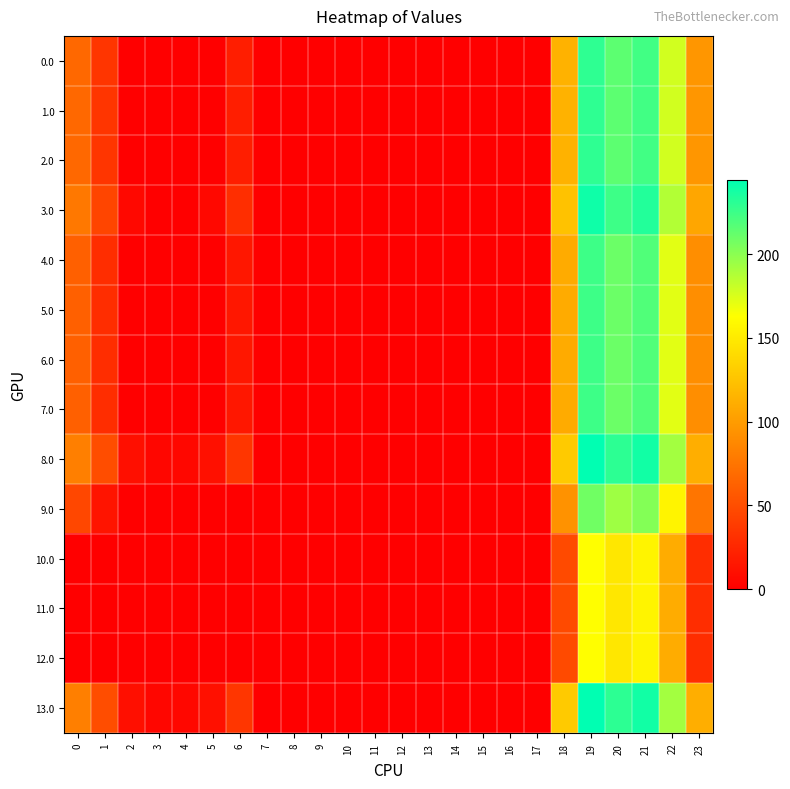

Reading left to right, what are all the values shown in this chart?

0.0: 0=67.0	1=34.5	2=0.0	3=0.0	4=0.0	5=0.0	6=20.0	7=0.0	8=0.0	9=0.0	10=0.0	11=0.0	12=0.0	13=0.0	14=0.0	15=0.0	16=0.0	17=0.0	18=114.6	19=229.5	20=214.9	21=223.4	22=177.3	23=96.3
1.0: 0=67.0	1=34.5	2=0.0	3=0.0	4=0.0	5=0.0	6=20.0	7=0.0	8=0.0	9=0.0	10=0.0	11=0.0	12=0.0	13=0.0	14=0.0	15=0.0	16=0.0	17=0.0	18=114.6	19=229.5	20=214.9	21=223.4	22=177.3	23=96.3
2.0: 0=67.0	1=34.5	2=0.0	3=0.0	4=0.0	5=0.0	6=20.0	7=0.0	8=0.0	9=0.0	10=0.0	11=0.0	12=0.0	13=0.0	14=0.0	15=0.0	16=0.0	17=0.0	18=114.6	19=229.5	20=214.9	21=223.4	22=177.3	23=96.3
3.0: 0=77.0	1=44.5	2=5.3	3=0.0	4=0.0	5=5.8	6=30.0	7=0.0	8=0.0	9=0.0	10=0.0	11=0.0	12=0.0	13=0.0	14=0.0	15=0.0	16=0.0	17=0.0	18=124.6	19=239.5	20=224.9	21=233.4	22=187.3	23=106.3
4.0: 0=62.0	1=29.5	2=0.0	3=0.0	4=0.0	5=0.0	6=15.0	7=0.0	8=0.0	9=0.0	10=0.0	11=0.0	12=0.0	13=0.0	14=0.0	15=0.0	16=0.0	17=0.0	18=109.6	19=224.5	20=209.9	21=218.4	22=172.3	23=91.3
5.0: 0=62.0	1=29.5	2=0.0	3=0.0	4=0.0	5=0.0	6=15.0	7=0.0	8=0.0	9=0.0	10=0.0	11=0.0	12=0.0	13=0.0	14=0.0	15=0.0	16=0.0	17=0.0	18=109.6	19=224.5	20=209.9	21=218.4	22=172.3	23=91.3
6.0: 0=62.0	1=29.5	2=0.0	3=0.0	4=0.0	5=0.0	6=15.0	7=0.0	8=0.0	9=0.0	10=0.0	11=0.0	12=0.0	13=0.0	14=0.0	15=0.0	16=0.0	17=0.0	18=109.6	19=224.5	20=209.9	21=218.4	22=172.3	23=91.3
7.0: 0=62.0	1=29.5	2=0.0	3=0.0	4=0.0	5=0.0	6=15.0	7=0.0	8=0.0	9=0.0	10=0.0	11=0.0	12=0.0	13=0.0	14=0.0	15=0.0	16=0.0	17=0.0	18=109.6	19=224.5	20=209.9	21=218.4	22=172.3	23=91.3
8.0: 0=82.0	1=49.5	2=10.3	3=4.4	4=4.9	5=10.8	6=35.0	7=0.0	8=0.0	9=0.0	10=0.0	11=0.0	12=0.0	13=0.0	14=0.0	15=0.0	16=0.0	17=0.0	18=129.6	19=244.5	20=229.9	21=238.4	22=192.3	23=111.3
9.0: 0=46.0	1=13.5	2=0.0	3=0.0	4=0.0	5=0.0	6=0.0	7=0.0	8=0.0	9=0.0	10=0.0	11=0.0	12=0.0	13=0.0	14=0.0	15=0.0	16=0.0	17=0.0	18=93.6	19=208.5	20=193.9	21=202.4	22=156.3	23=75.3
10.0: 0=0.0	1=0.0	2=0.0	3=0.0	4=0.0	5=0.0	6=0.0	7=0.0	8=0.0	9=0.0	10=0.0	11=0.0	12=0.0	13=0.0	14=0.0	15=0.0	16=0.0	17=0.0	18=47.6	19=162.5	20=147.9	21=156.4	22=110.3	23=29.3
11.0: 0=0.0	1=0.0	2=0.0	3=0.0	4=0.0	5=0.0	6=0.0	7=0.0	8=0.0	9=0.0	10=0.0	11=0.0	12=0.0	13=0.0	14=0.0	15=0.0	16=0.0	17=0.0	18=47.6	19=162.5	20=147.9	21=156.4	22=110.3	23=29.3
12.0: 0=0.0	1=0.0	2=0.0	3=0.0	4=0.0	5=0.0	6=0.0	7=0.0	8=0.0	9=0.0	10=0.0	11=0.0	12=0.0	13=0.0	14=0.0	15=0.0	16=0.0	17=0.0	18=47.6	19=162.5	20=147.9	21=156.4	22=110.3	23=29.3
13.0: 0=82.0	1=49.5	2=10.3	3=4.4	4=4.9	5=10.8	6=35.0	7=0.0	8=0.0	9=0.0	10=0.0	11=0.0	12=0.0	13=0.0	14=0.0	15=0.0	16=0.0	17=0.0	18=129.6	19=244.5	20=229.9	21=238.4	22=192.3	23=111.3